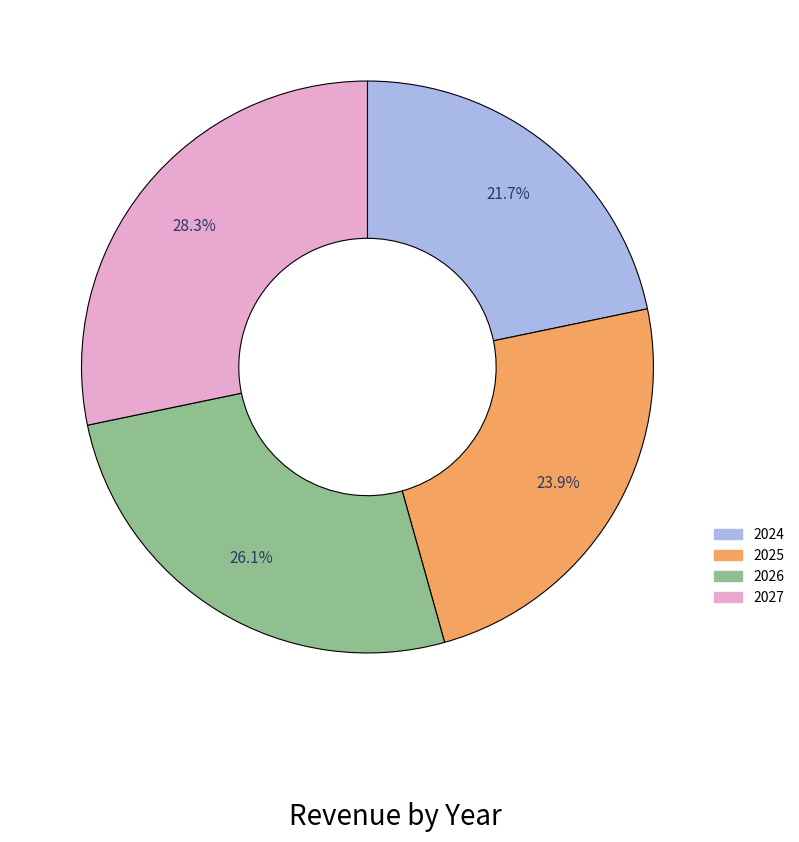

To the nearest percent, what is the difference between the 2024 and 2026 slice percentages?

4%